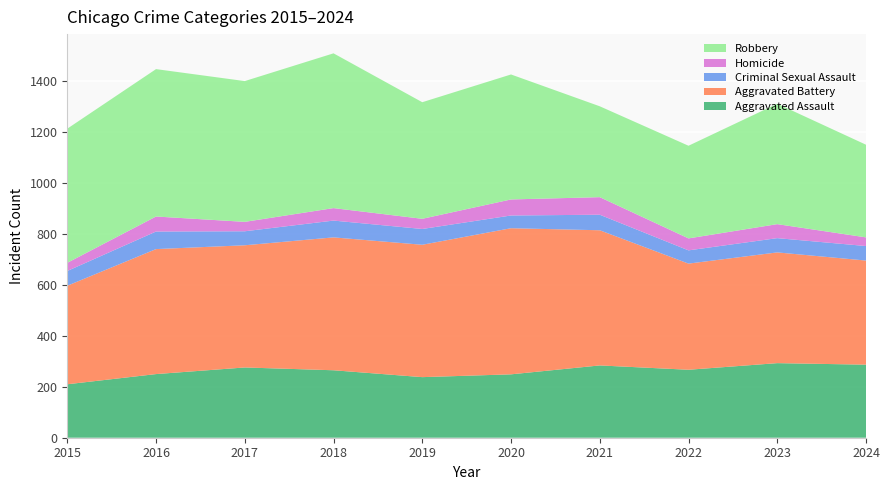

Reading left to right, list all the values displayed in this chart.

Aggravated Assault: 210	250	276	265	238	249	284	267	293	287
Aggravated Battery: 387	491	480	522	520	574	531	417	435	409
Criminal Sexual Assault: 58	69	55	66	62	50	61	52	56	57
Homicide: 32	59	37	49	40	63	69	47	55	34
Robbery: 527	579	553	608	458	491	357	364	473	364